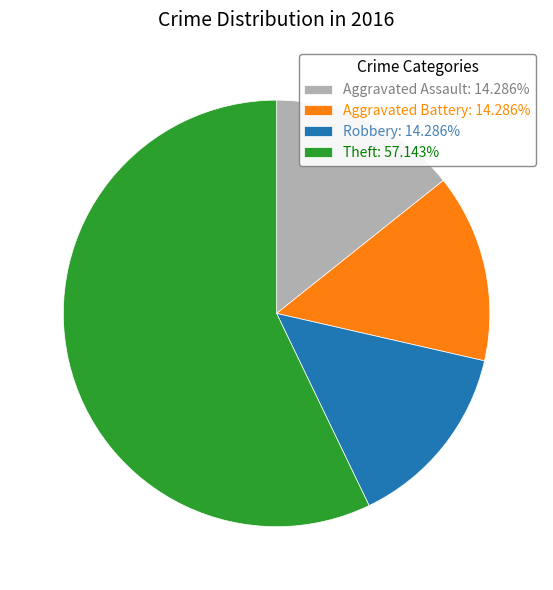

What is the ratio of the value at Theft: 57.143% to the value at Aggravated Assault: 14.286%?

4.0